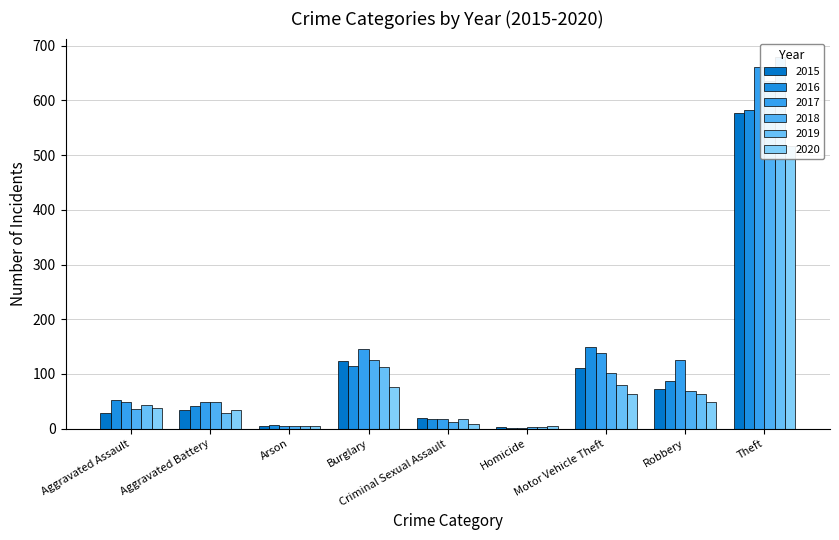

Is it true that 2018 equals 3 at Homicide?

True